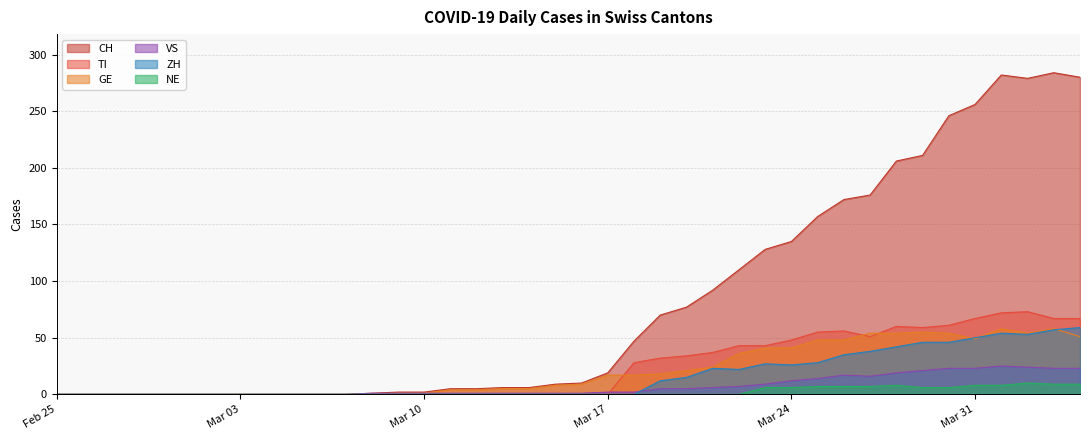

What is the maximum value shown in the chart?

284